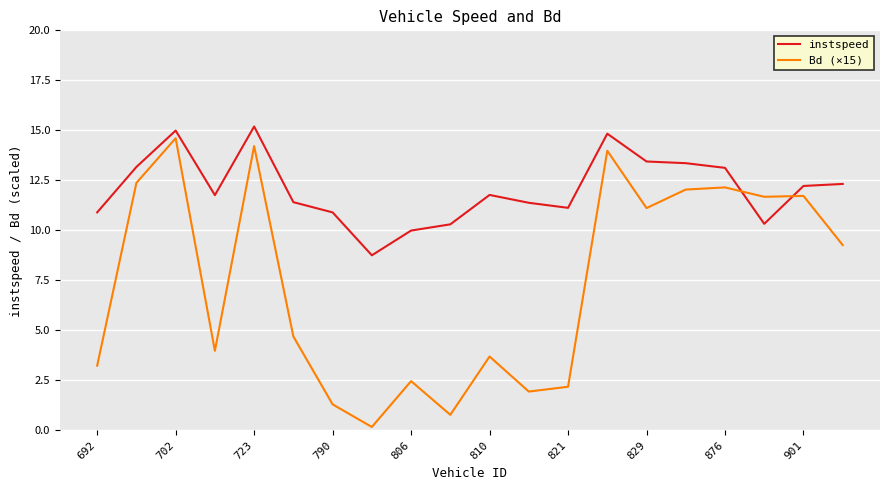

What is the average value of the instspeed series?

12.1